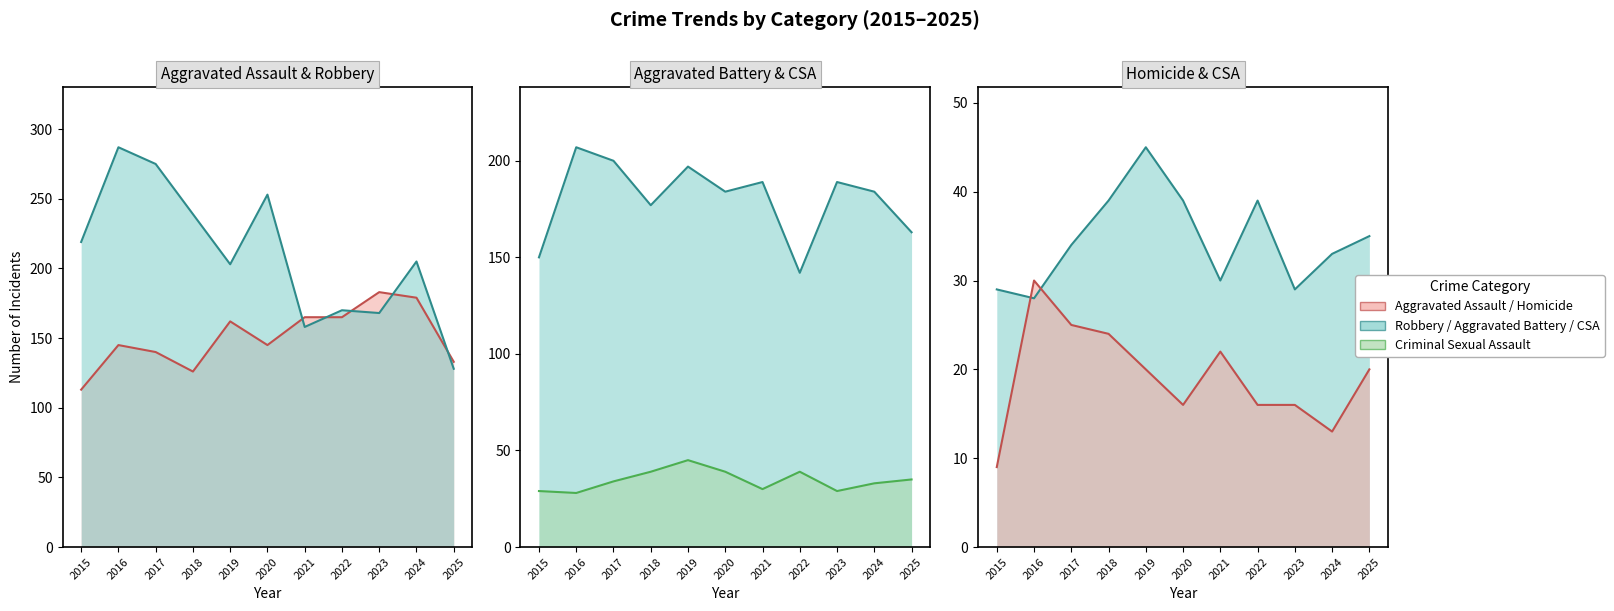

True or false: Aggravated Assault and Aggravated Battery cross at least once.

True